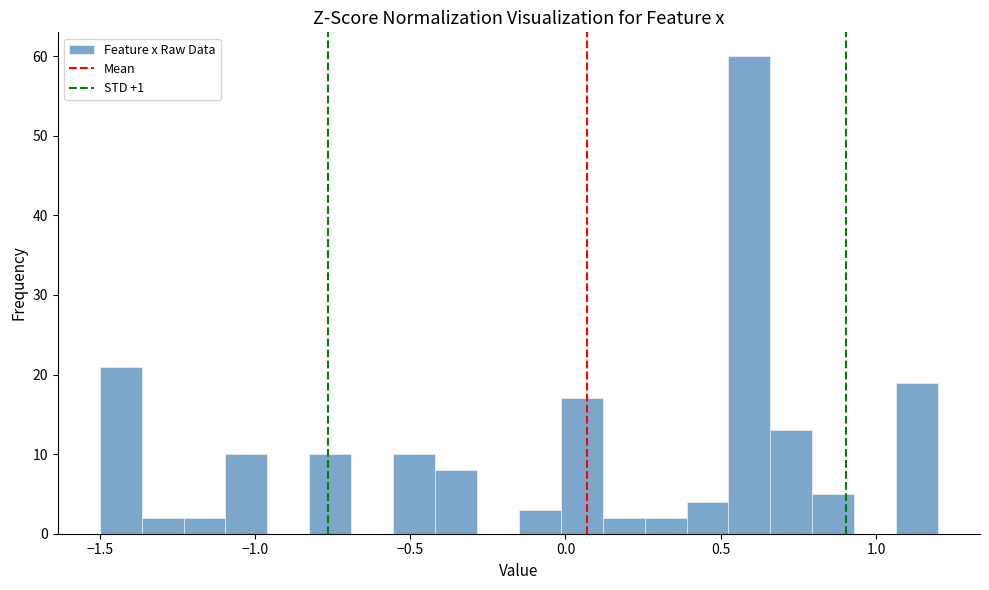

Read against the x-axis, roughly where is the centre of the tallest bar?

0.60